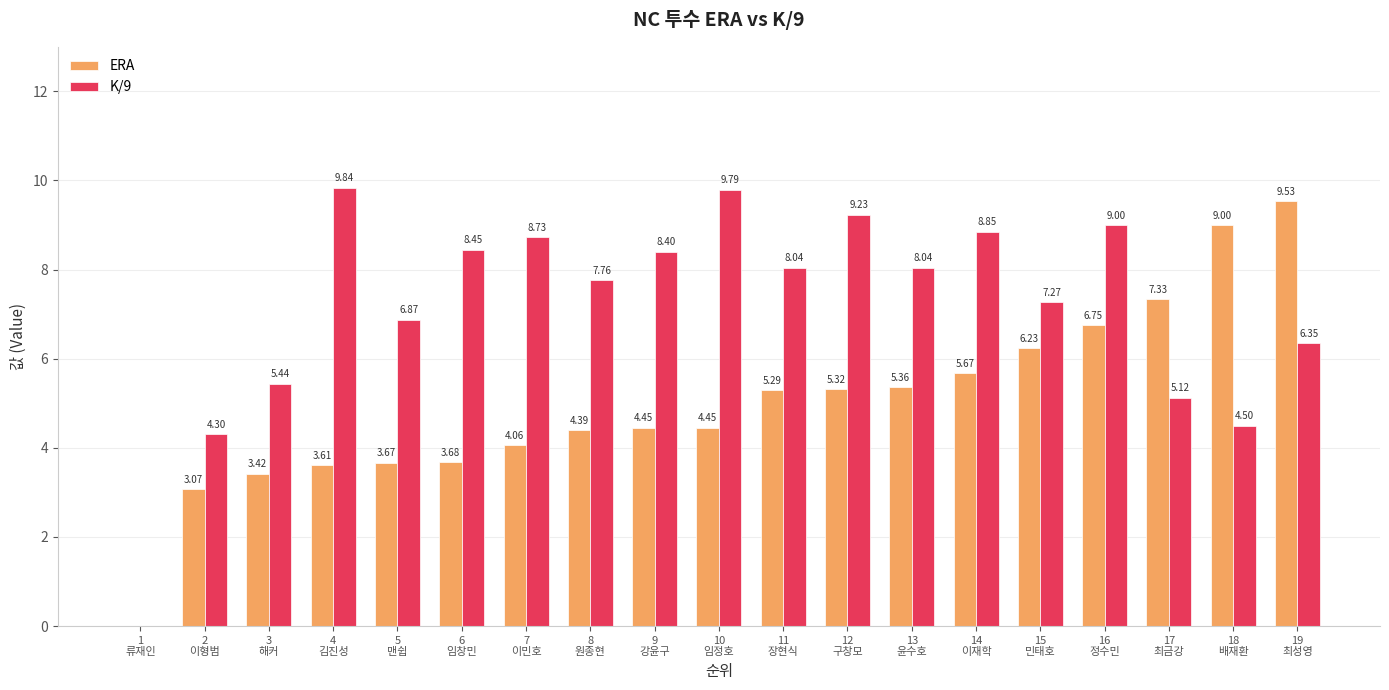

What is the sum of all ERA values?

95.3